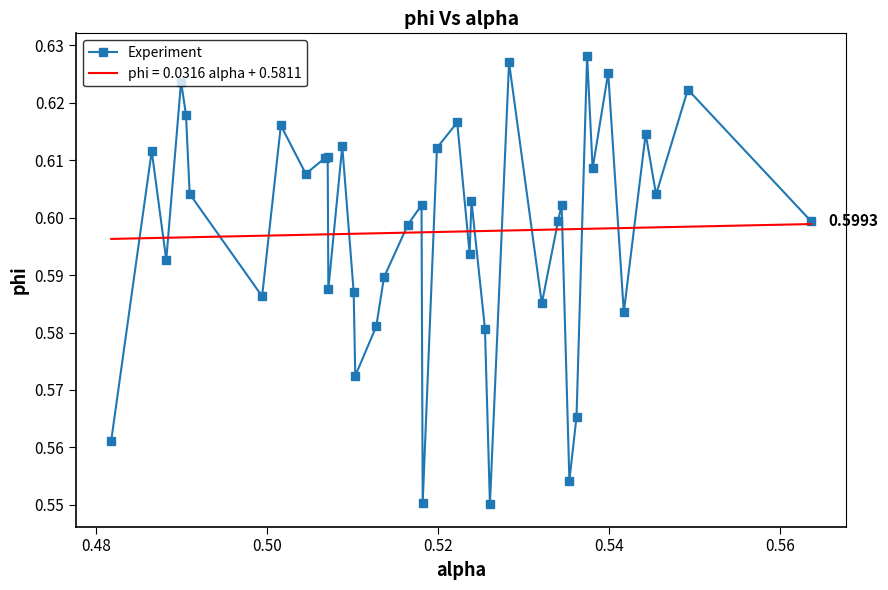

Which series has the largest range (max minus min)?

Experiment